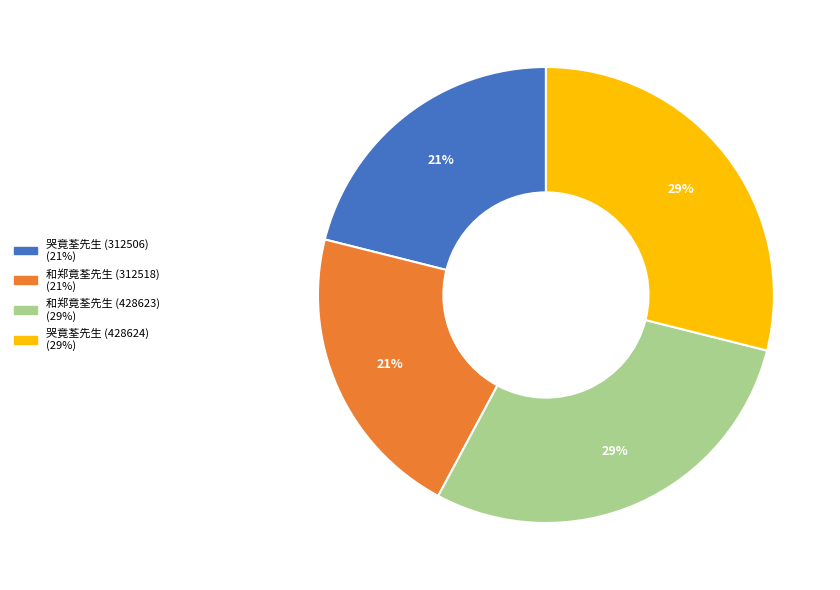

What is the ratio of the value at 哭竟荃先生 (428624) to the value at 哭竟荃先生 (312506)?

1.4